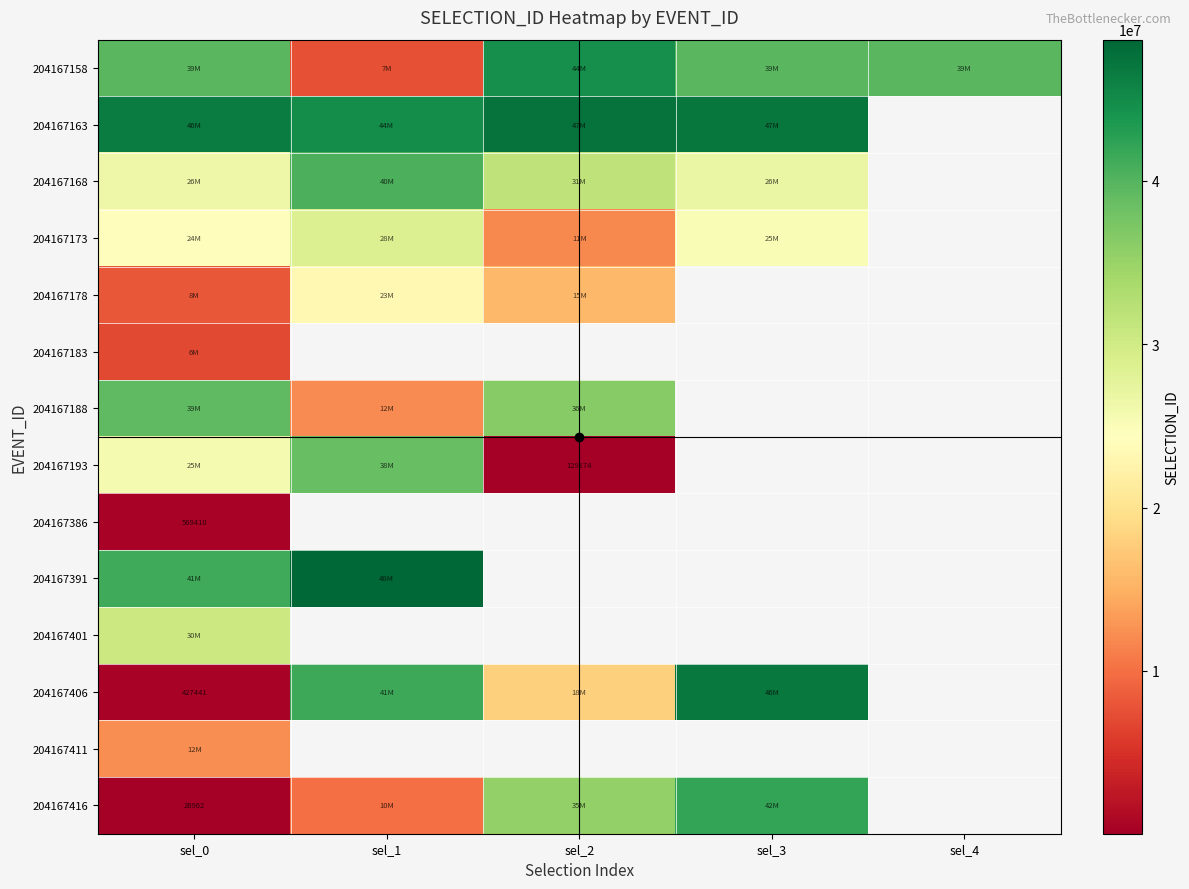

The 204167386 series shows 569410 at sel_0. True or false?

True